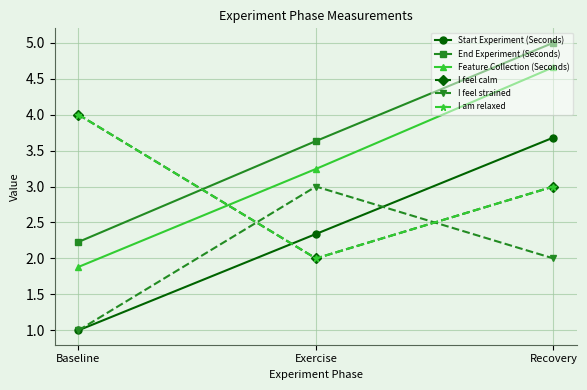

What is the difference between the maximum and minimum values in the I feel strained series?

2.0